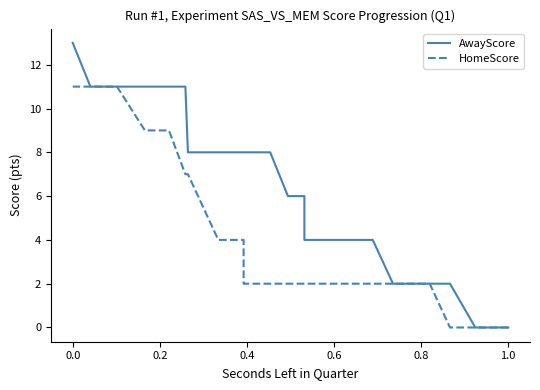

How many positive values does the HomeScore series have?

34